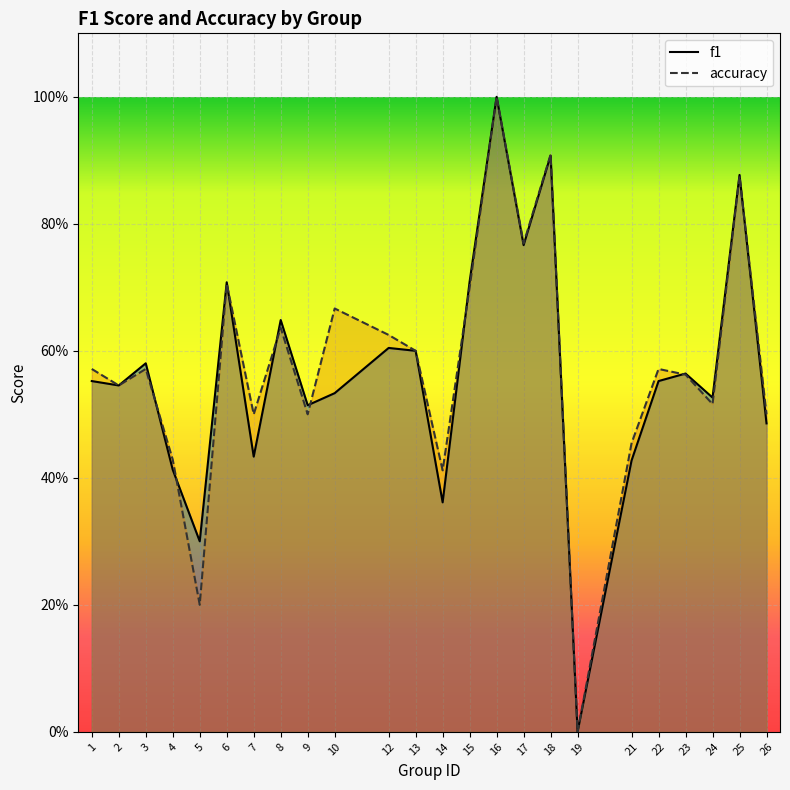

What is the total value across all series at 22?

1.1